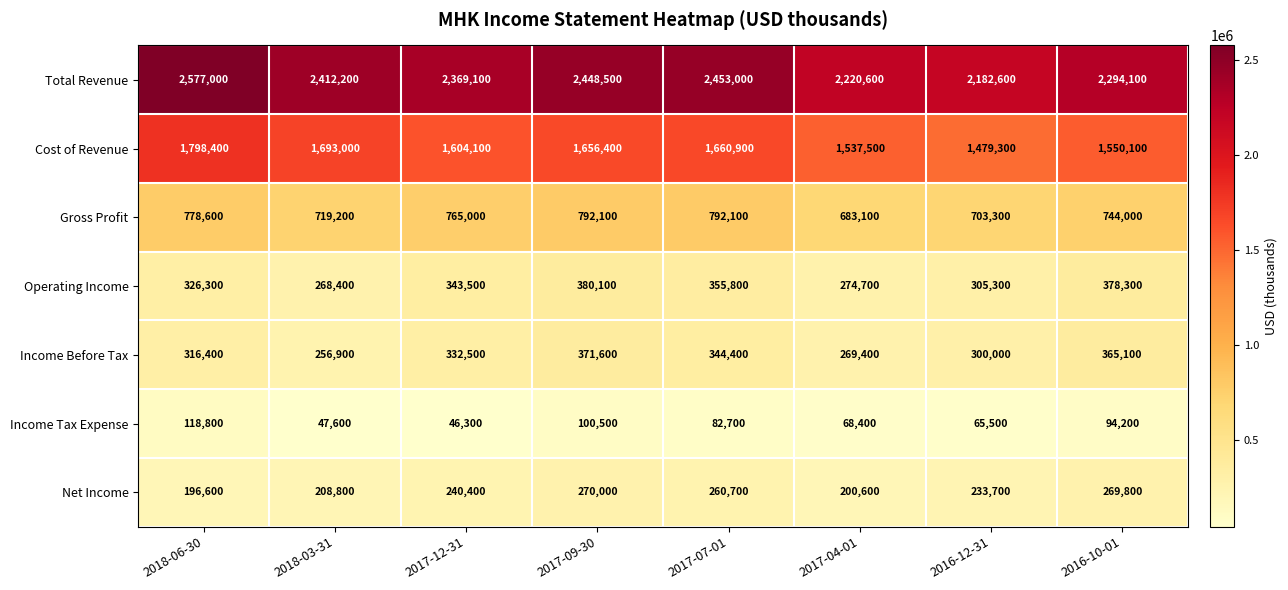

What is the average value of the Income Before Tax series?

319538